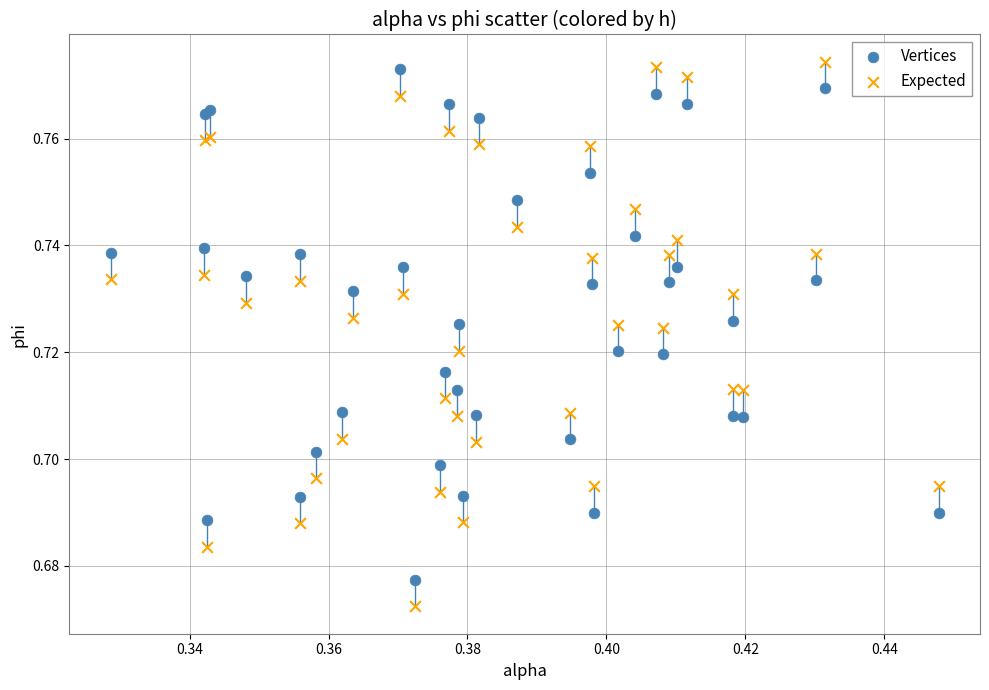

What are all the series names shown in the legend?

Vertices, Expected